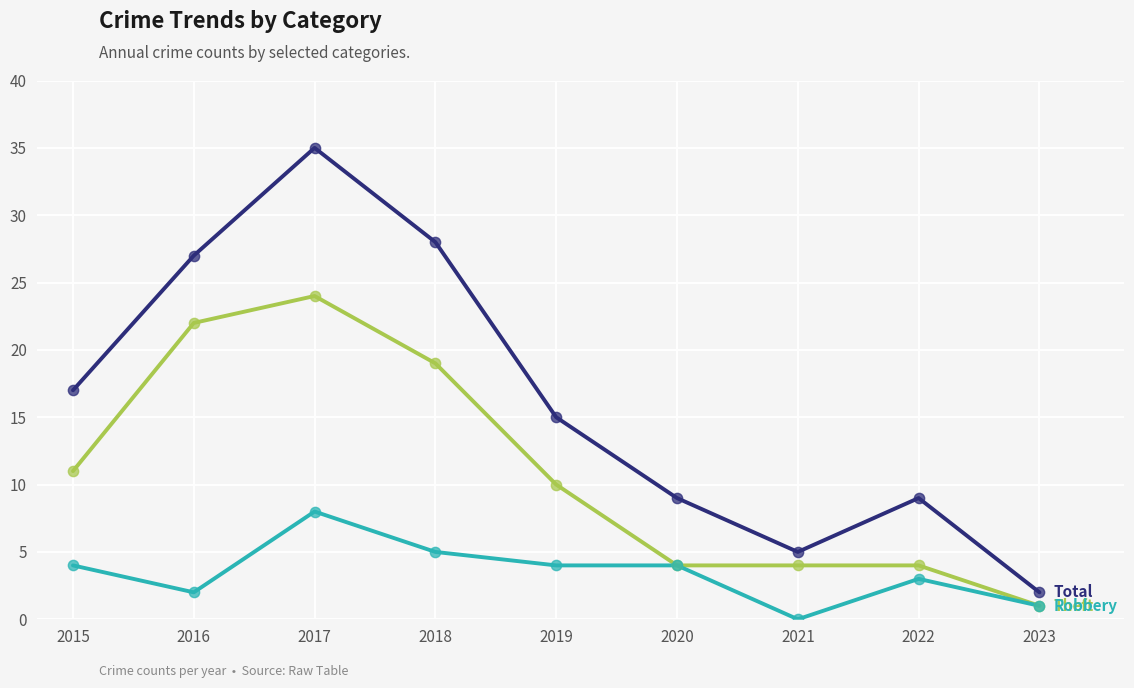

What is the spread (max minus min) of values at 2017?

27